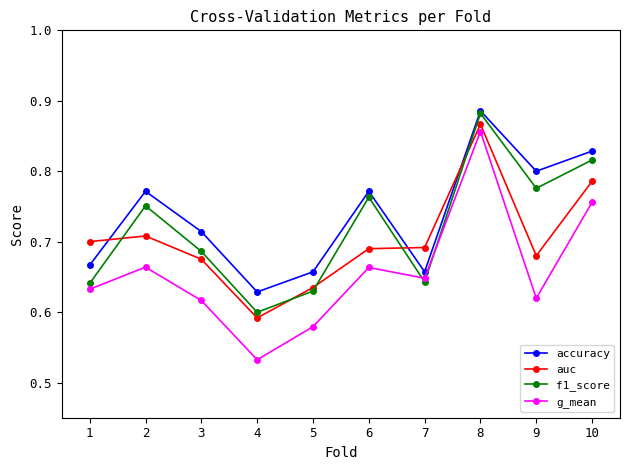

Which series ends up on top after the final intersection of g_mean and f1_score?

f1_score